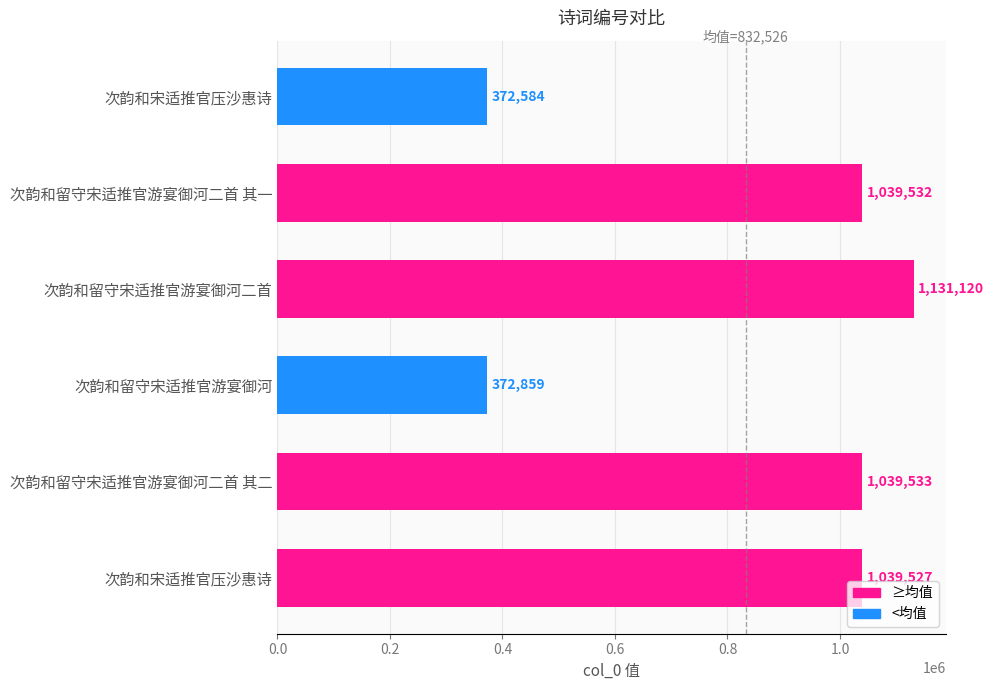

How many series are shown in this chart?

1